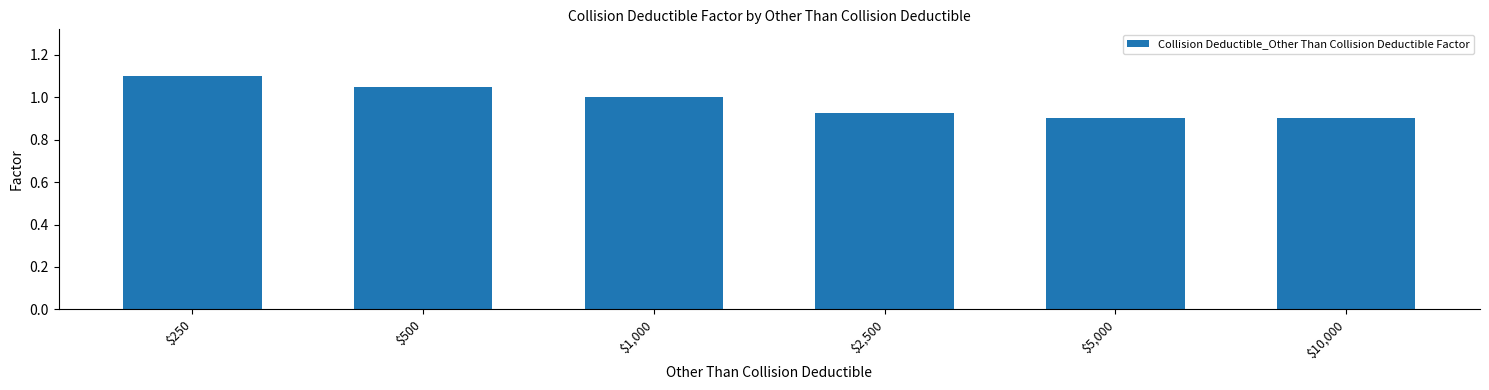

Where does the data first go above 1?

$250